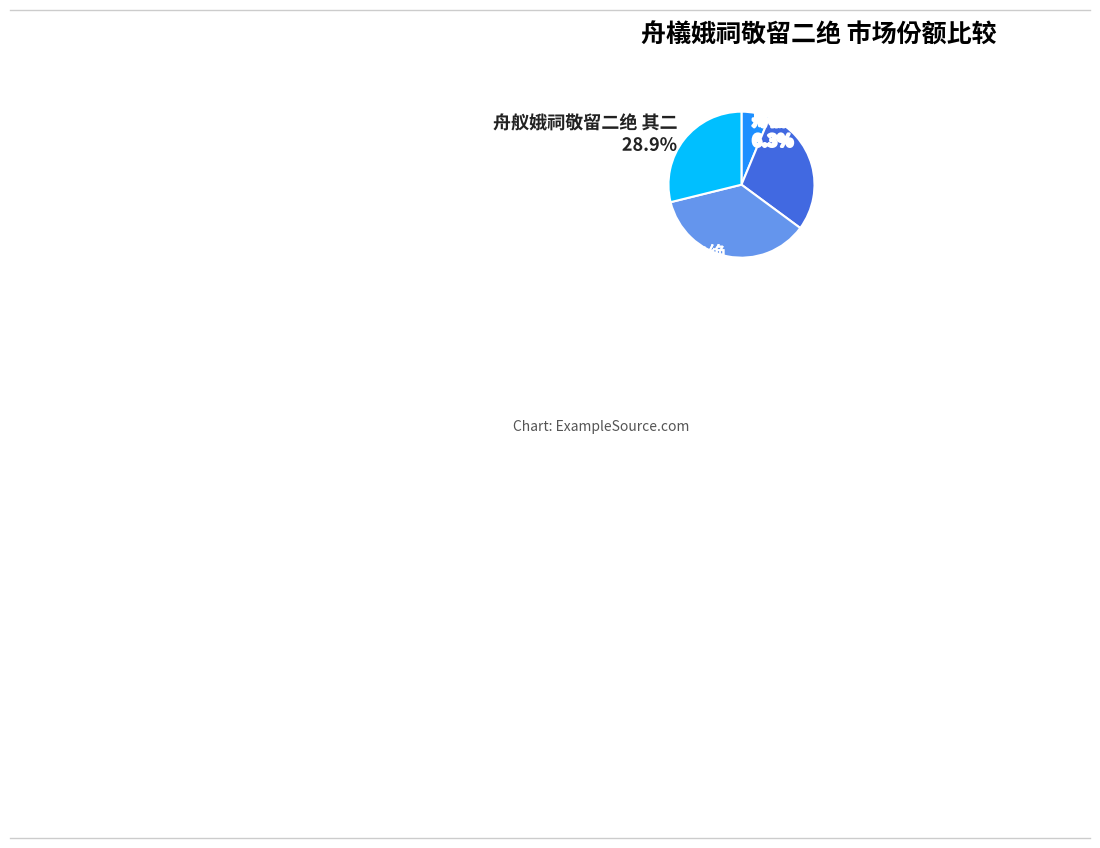

To the nearest percent, what is the average slice percentage?

25%